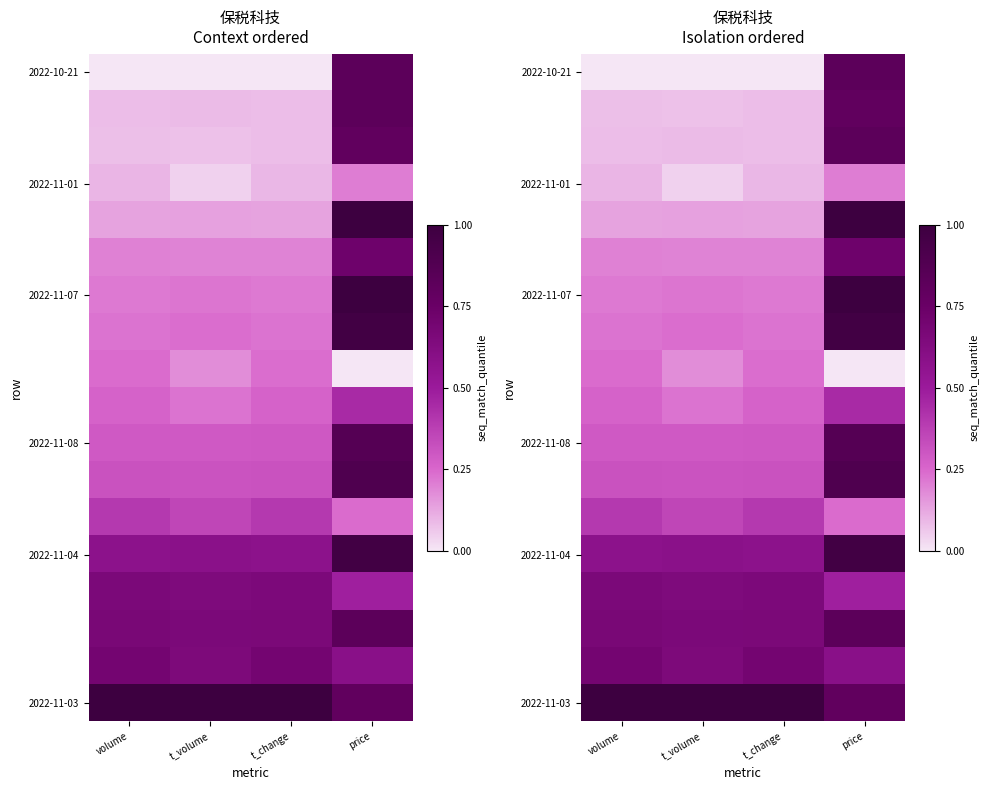

Which has a higher value, price or t_change?

price